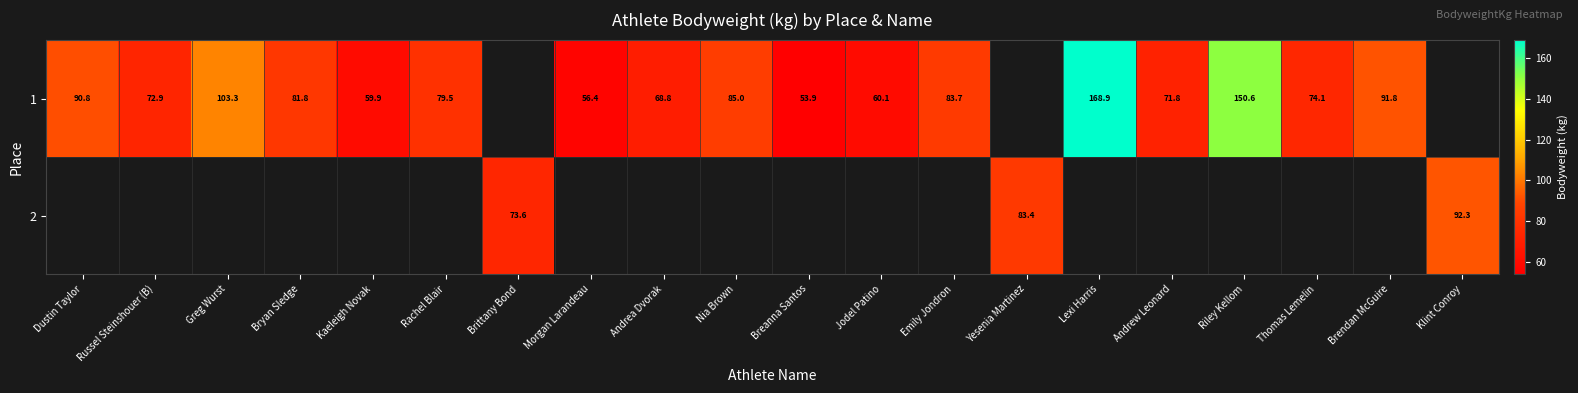

The 1 series shows 32.3 at Morgan Larandeau. True or false?

False